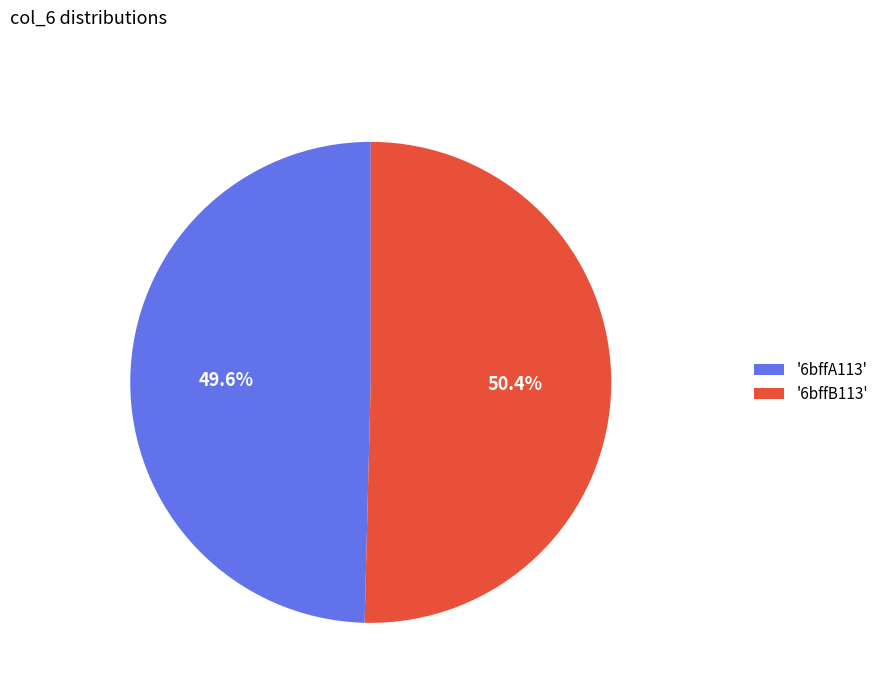

Which slice is the largest?

'6bffB113'